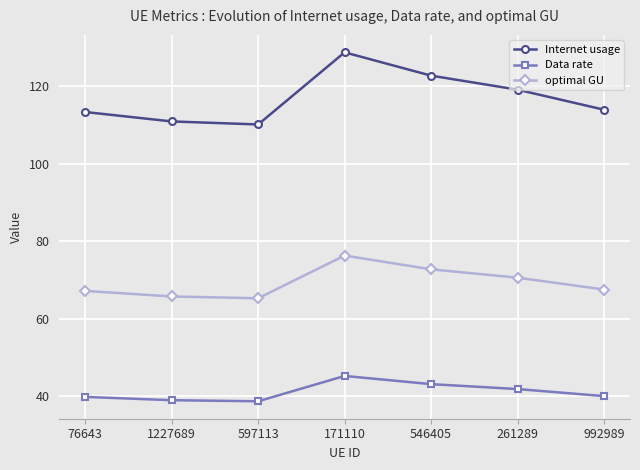

What is the difference between the maximum and second lowest values in the Data rate series?

6.3